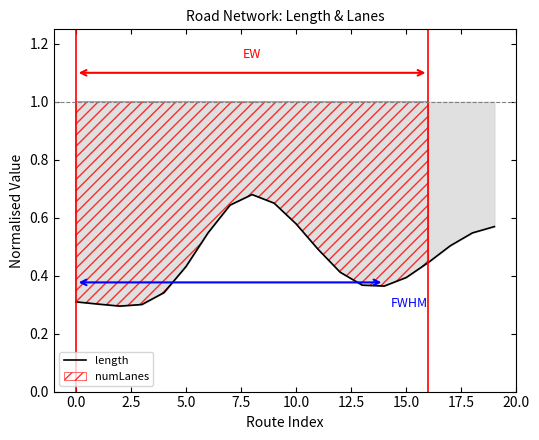

True or false: there are more than 1 points higher than both neighbors.

False